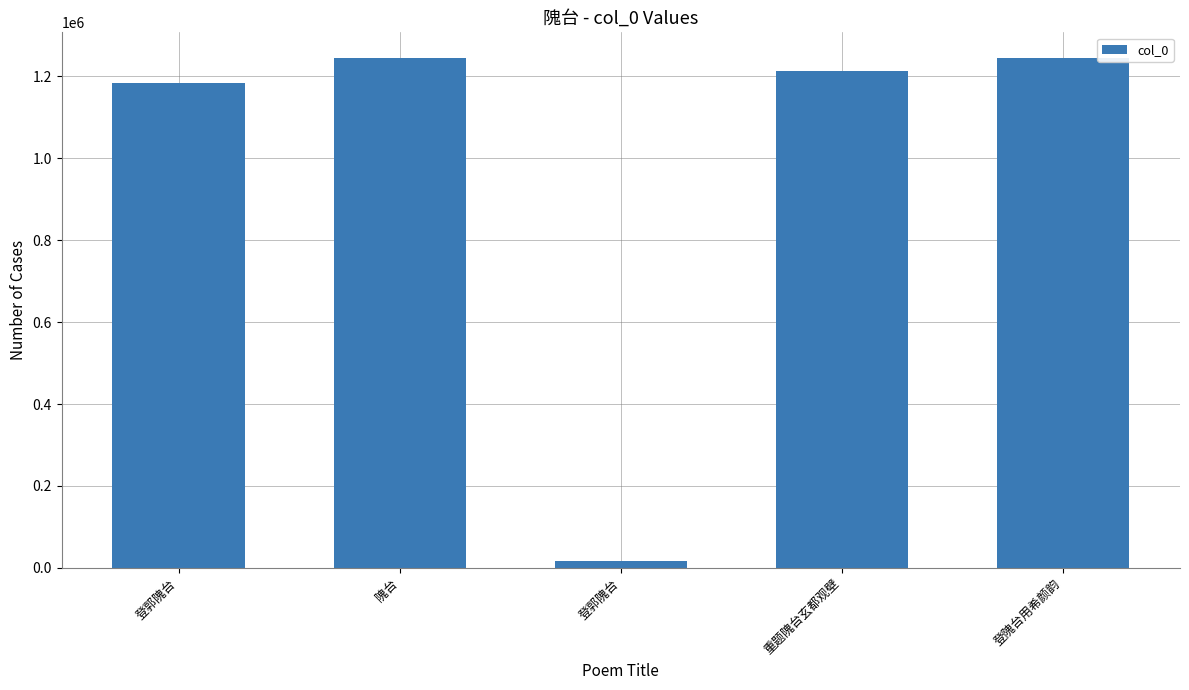

What is the ratio of the value at 登郭隗台 to the value at 重题隗台玄都观壁?

1.0